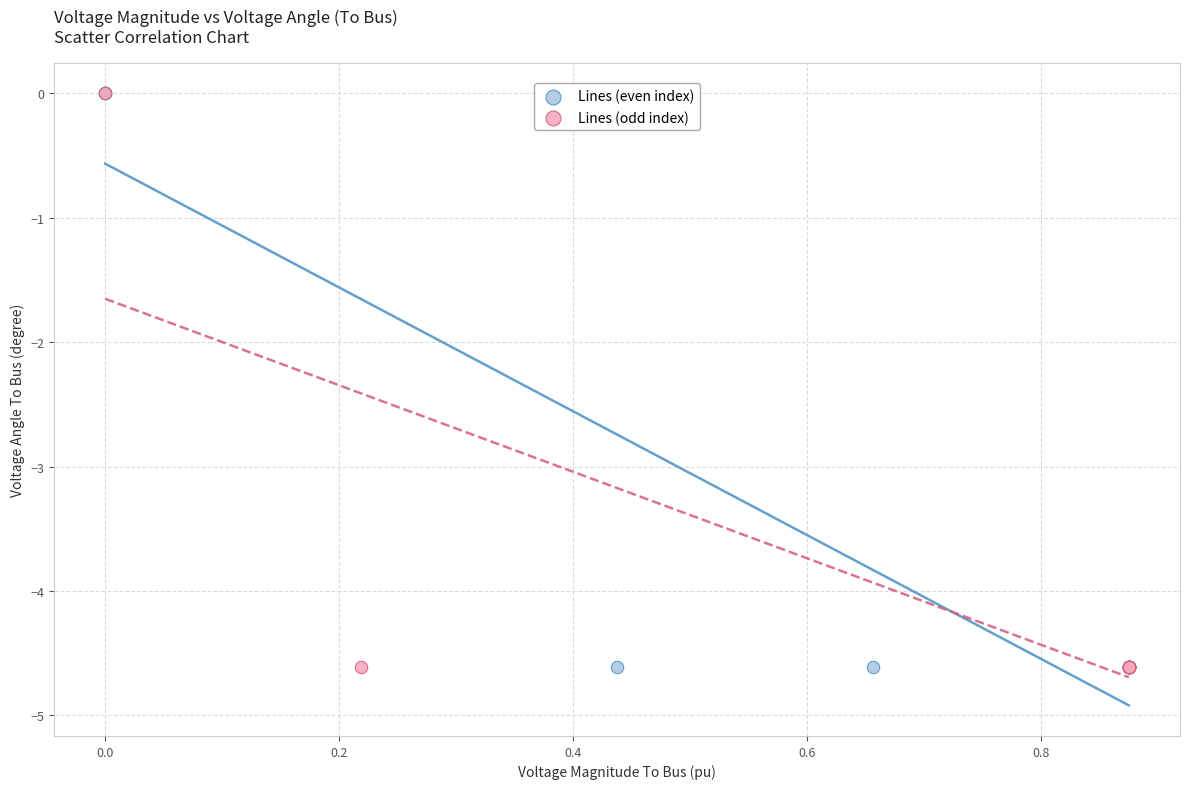

What are all the series names shown in the legend?

Lines (even index), Lines (odd index)